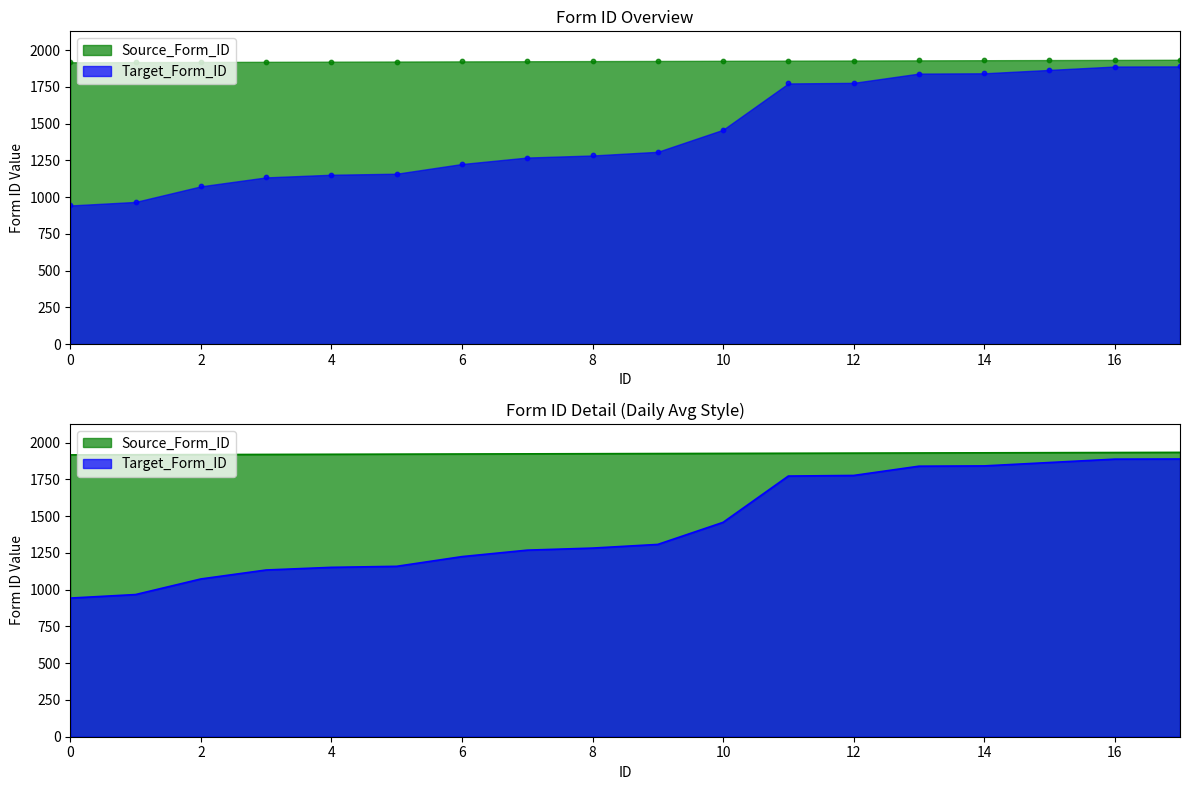

What is the total value across all series at 6?

3148